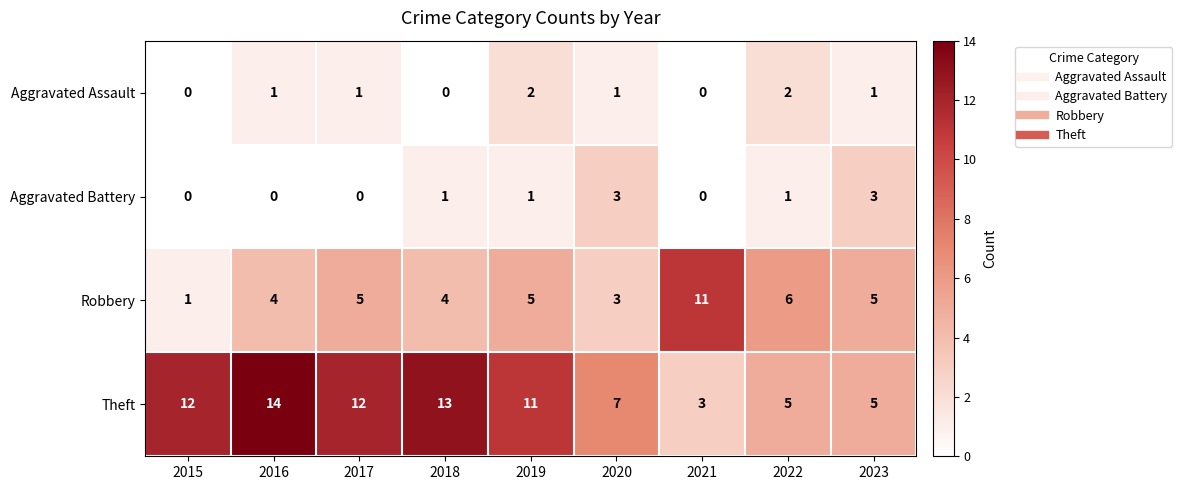

The Aggravated Battery series shows -2 at 2016. True or false?

False